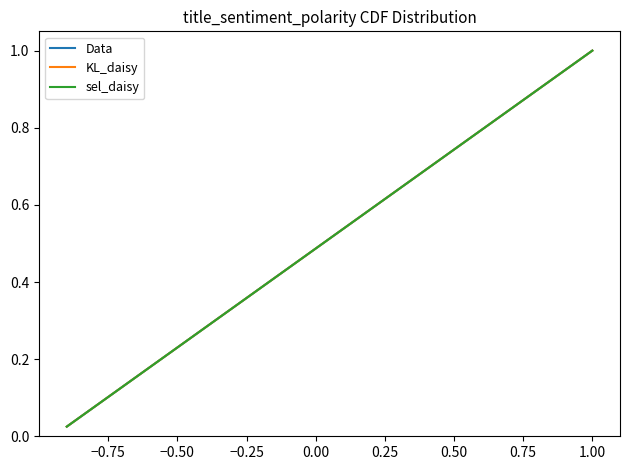

List the series in order of their peak value, lowest first.

Data, KL_daisy, sel_daisy